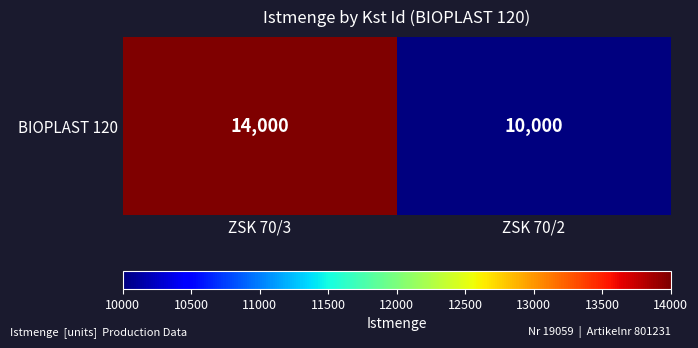

What is the smallest value displayed?

10000